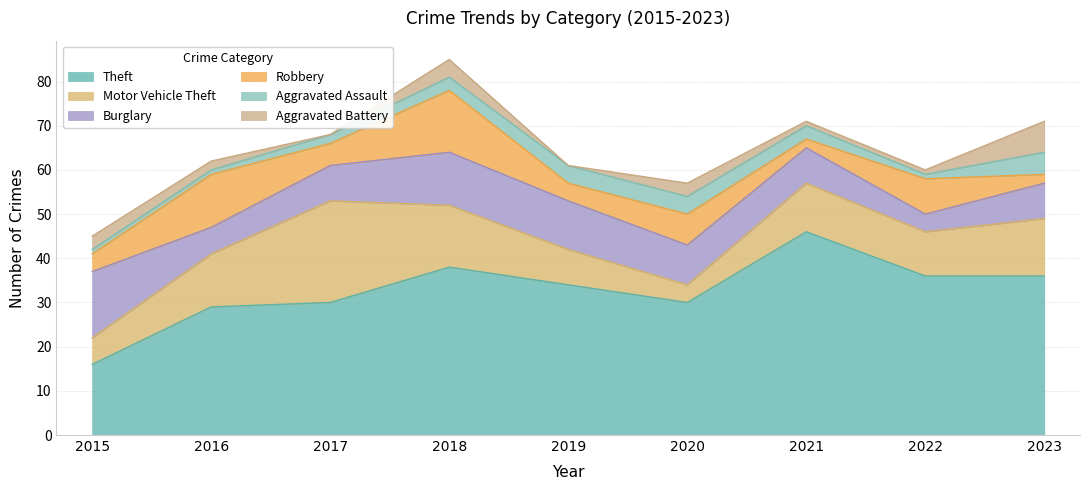

At which label does Aggravated Battery first exceed 2?

2015